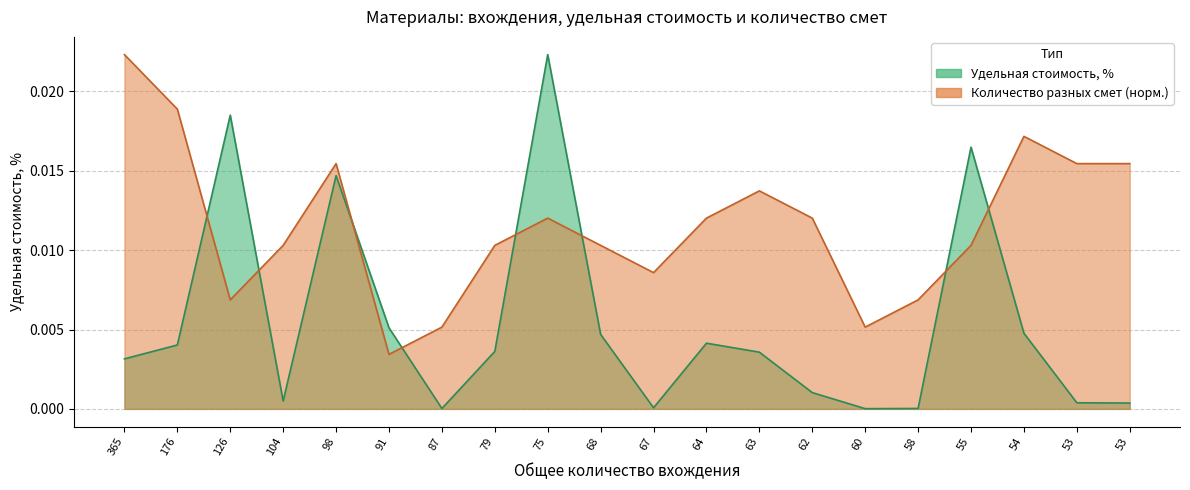

Does the chart display data point markers on the line(s)?

No